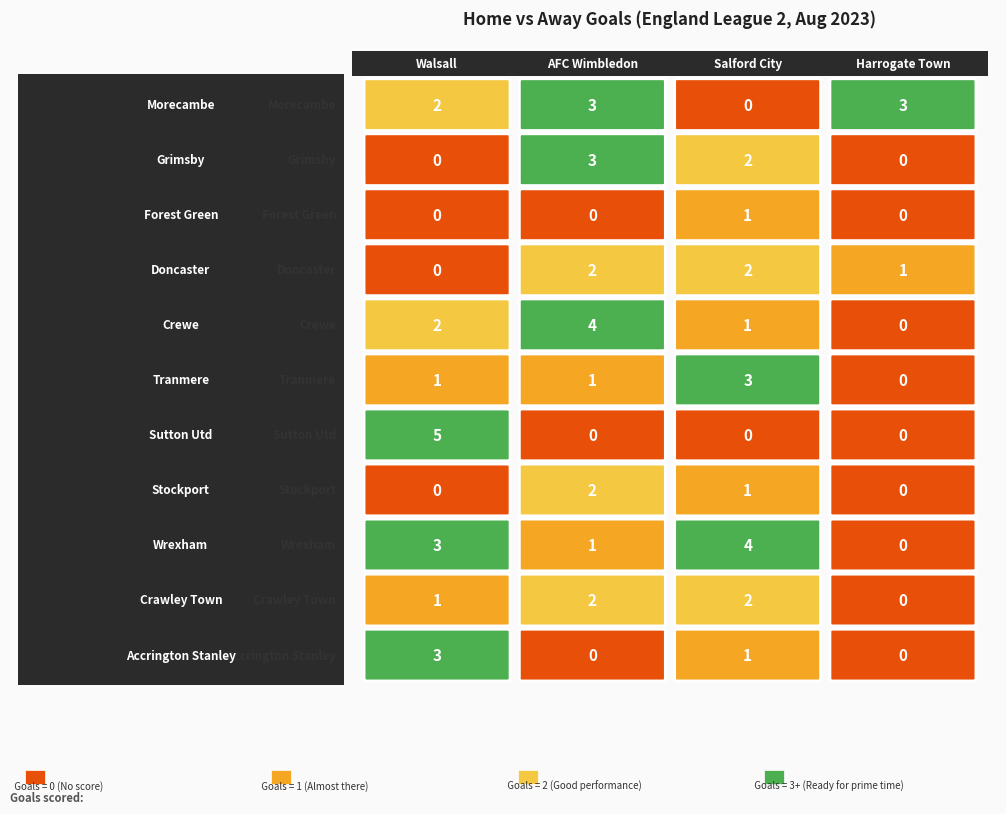

Which has a higher value, Salford City or Walsall?

Walsall